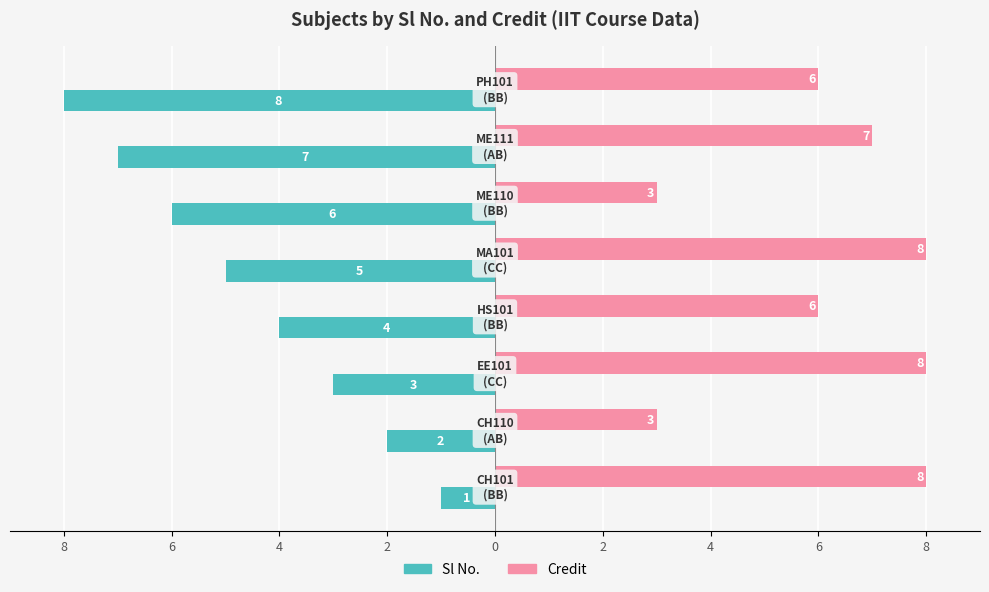

What are all the series names shown in the legend?

Sl No., Credit